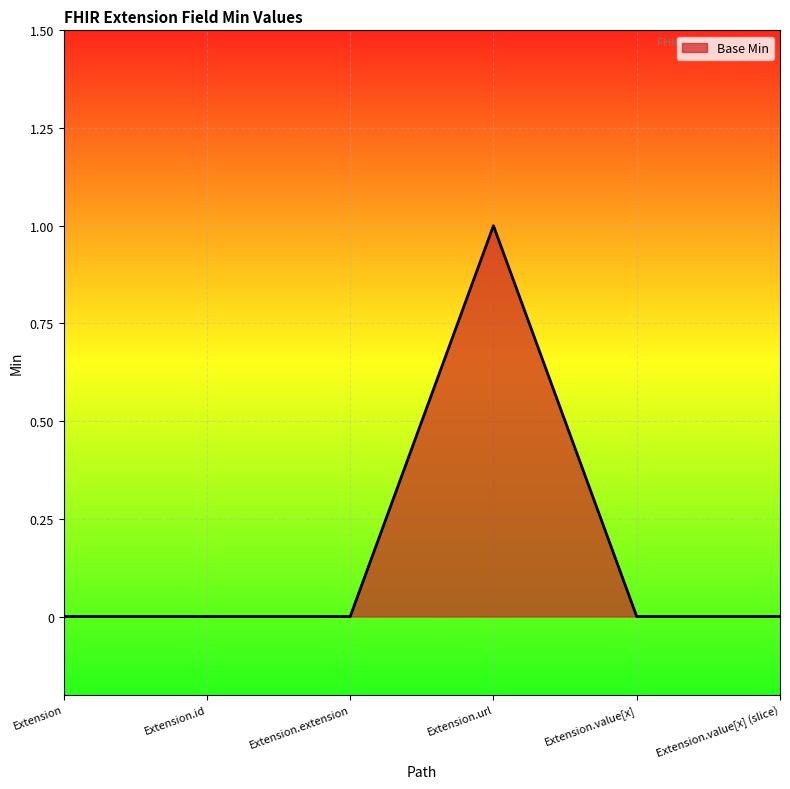

Is it true that the value at Extension.url is 1?

True